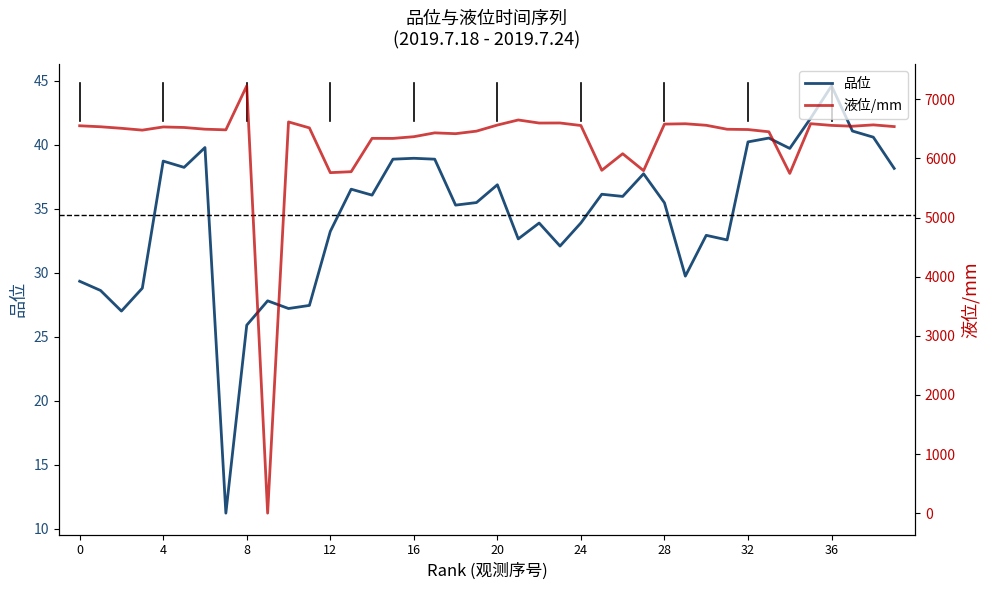

How many interior local valleys does the 液位/mm series have?

11